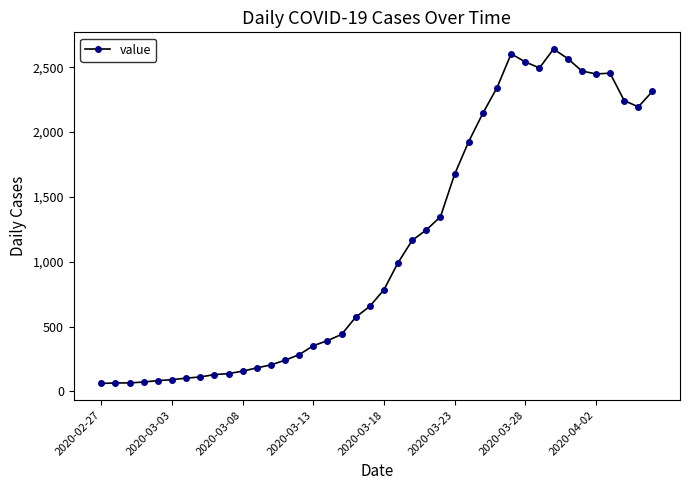

What is the difference between the maximum and second lowest values?

2575